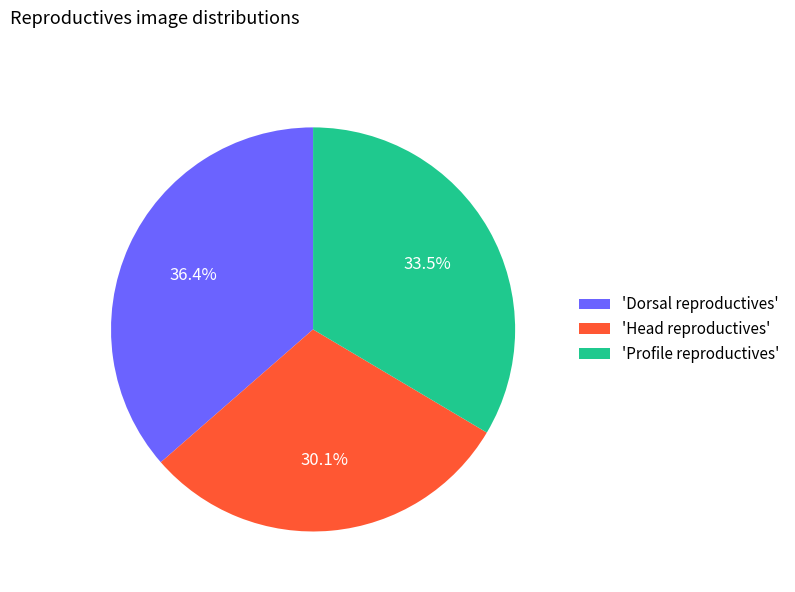

Rank the categories by value from highest to lowest.

'Dorsal reproductives', 'Profile reproductives', 'Head reproductives'